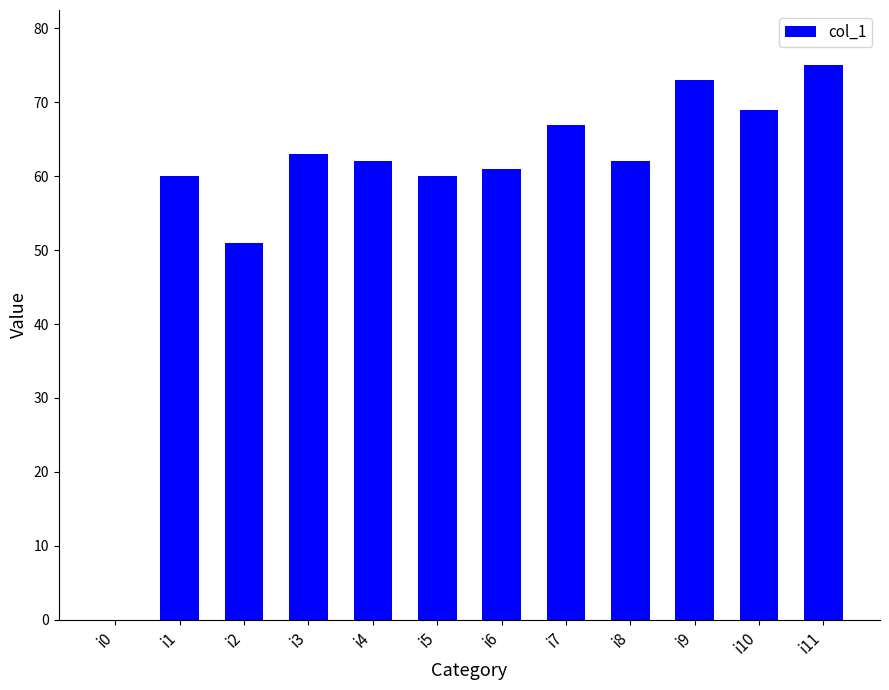

Between i0 and i2, which is larger?

i2